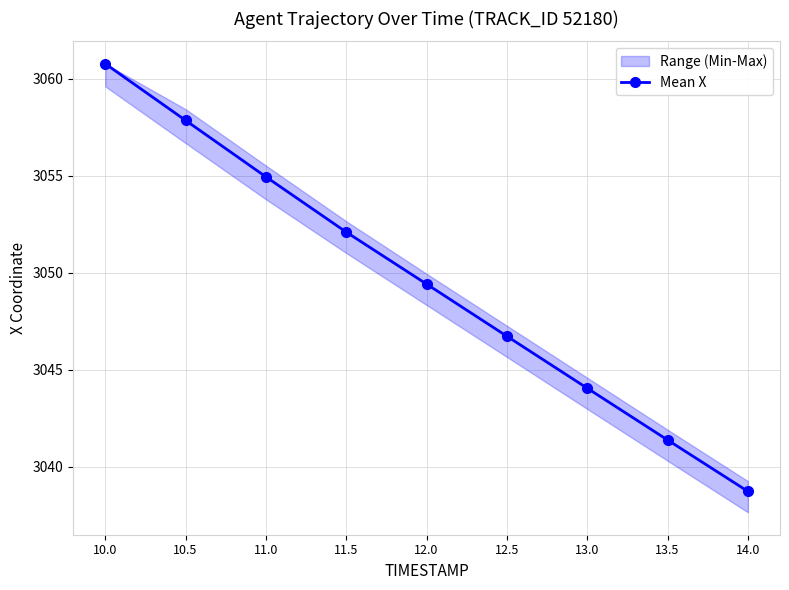

What is the approximate value at 14.0?

3038.7